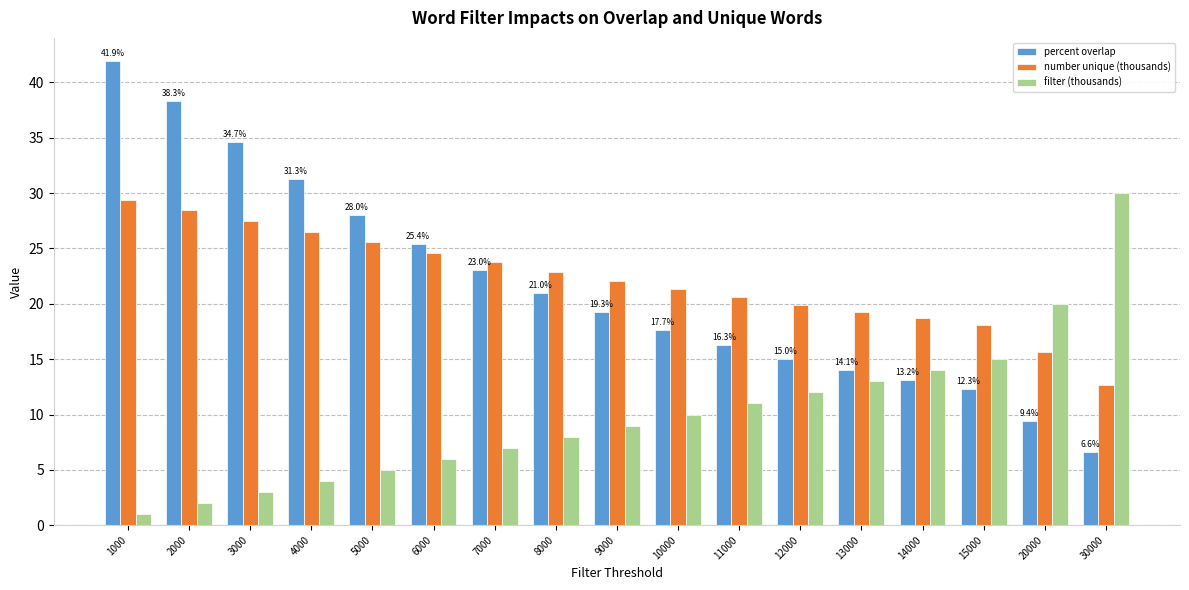

What is the value of the filter (thousands) bar at the 6th from the left?

6.0